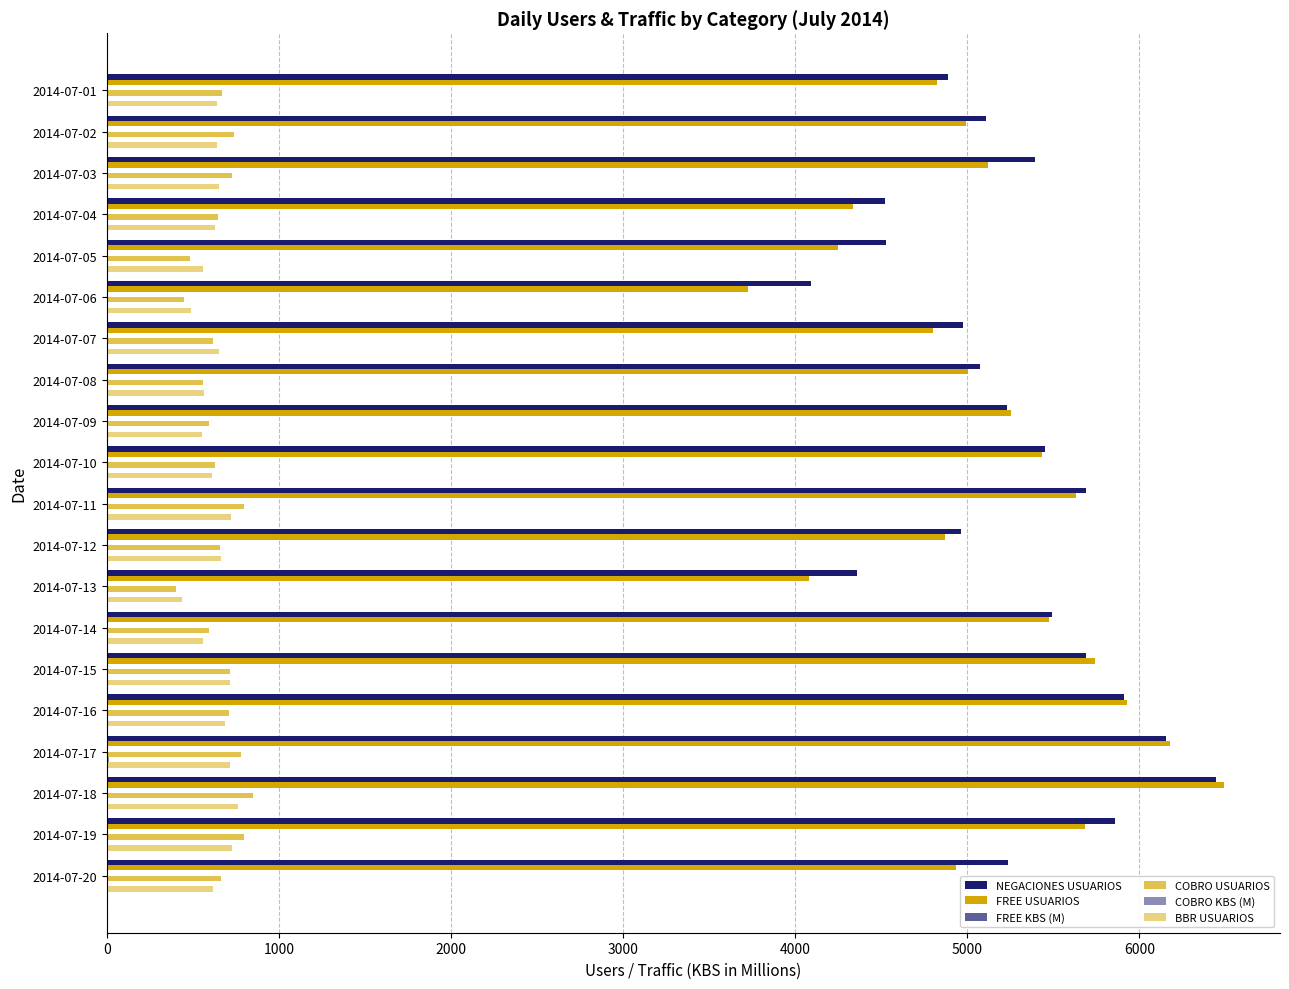

What is the value of the NEGACIONES USUARIOS bar at the 16th from the left?

5910.0